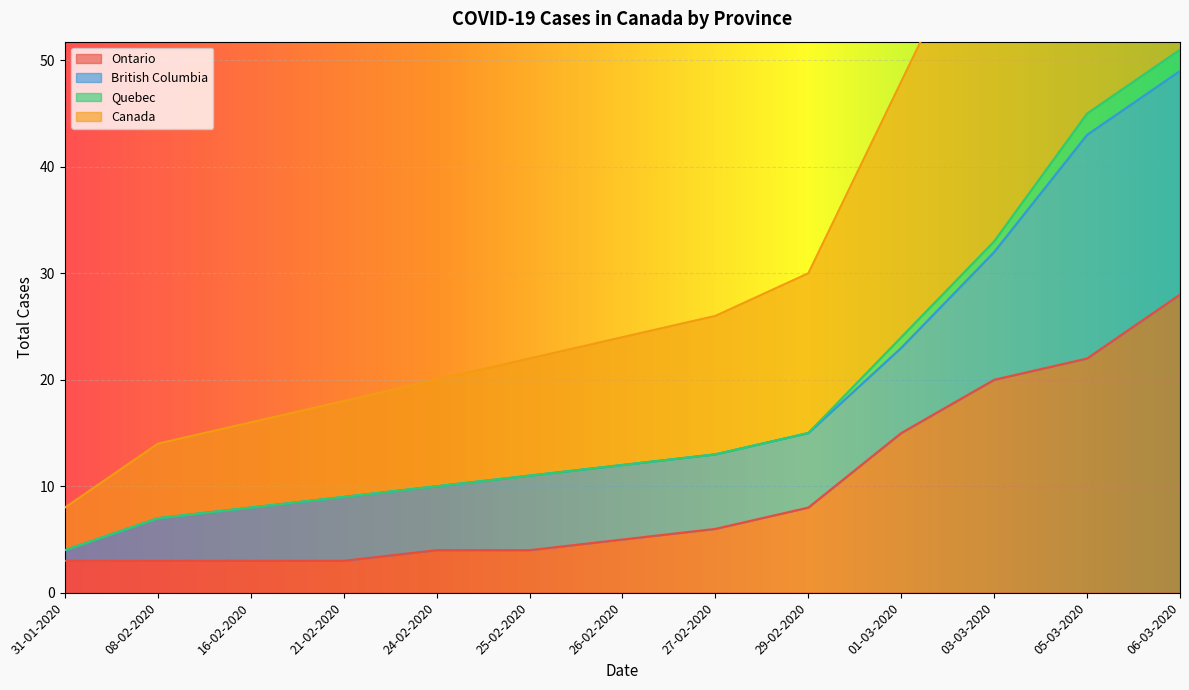

True or false: Ontario has a value of 5 at 26-02-2020.

True